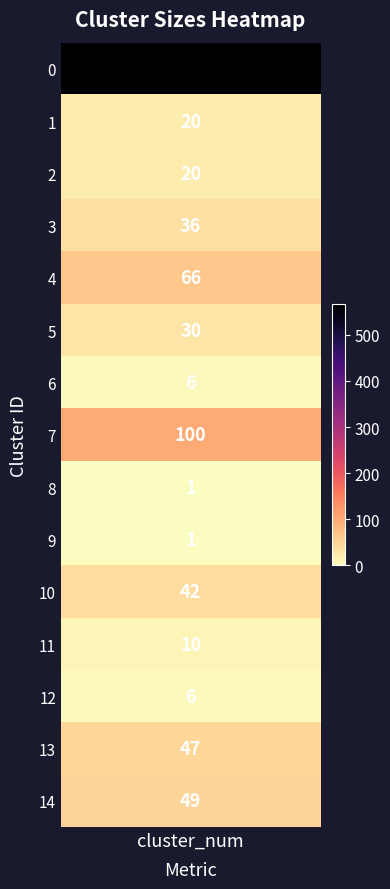

Which label corresponds to the smallest value in the chart?

8